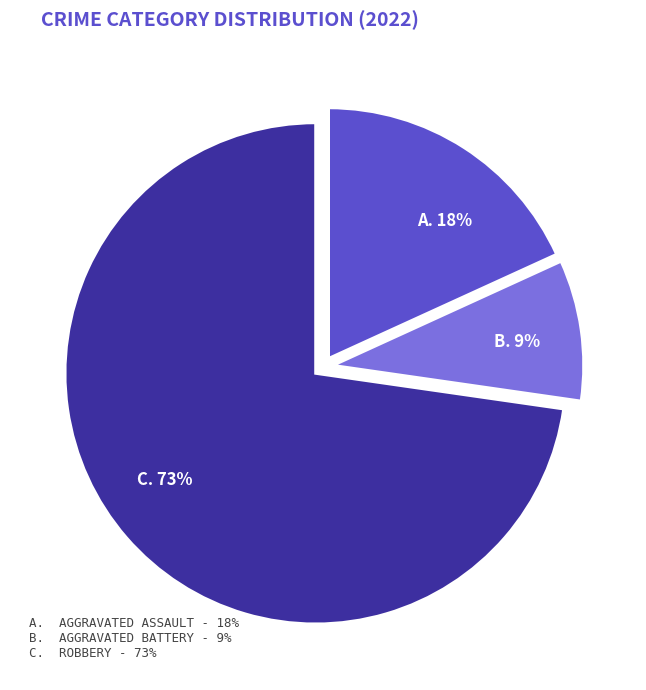

Is there a majority slice in this chart?

Yes